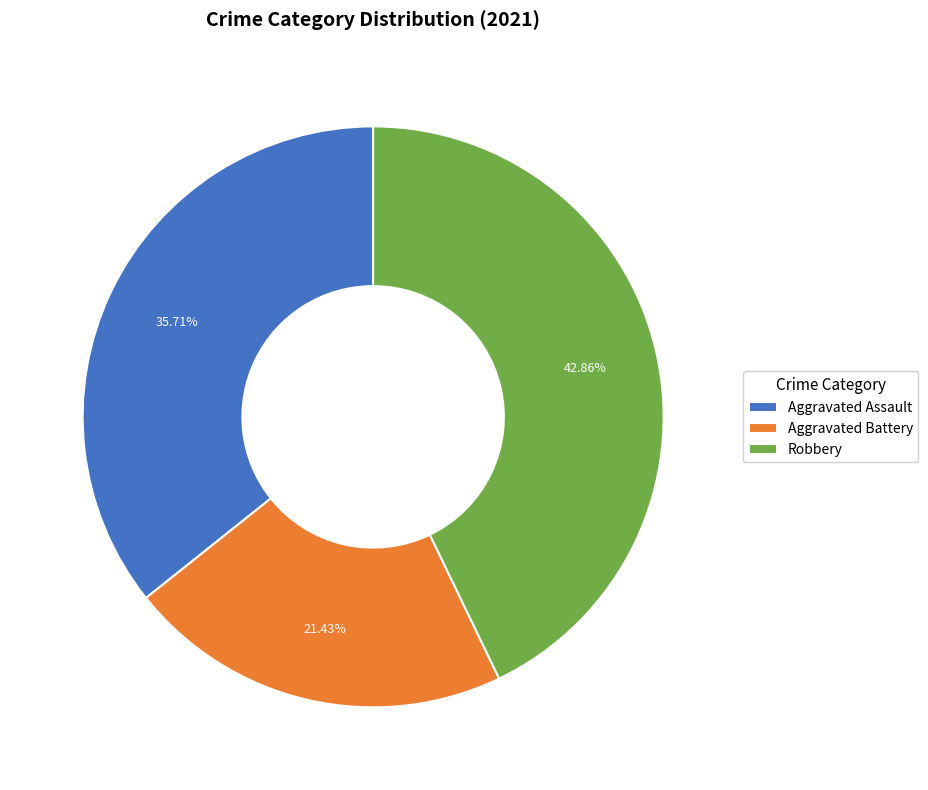

Does Robbery represent more than half of the total?

No